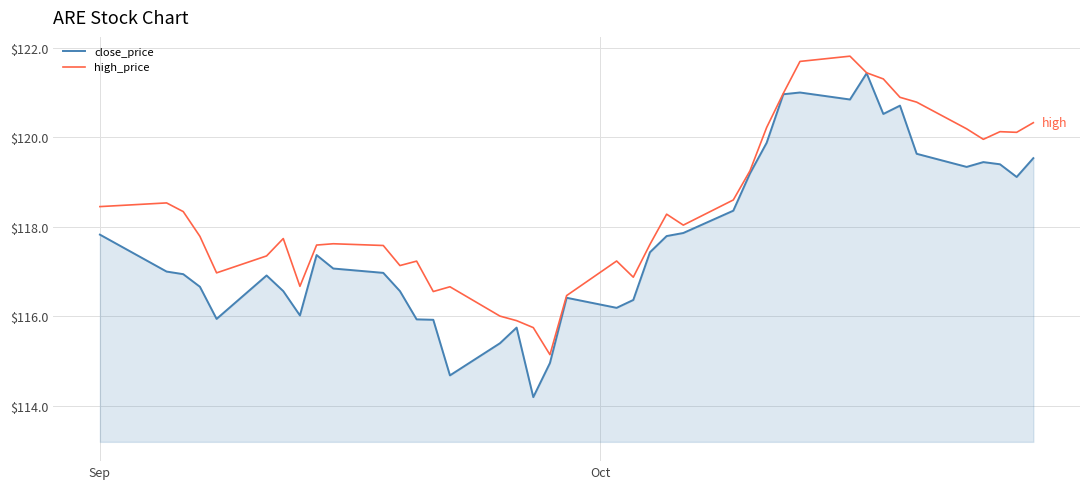

Which series has the largest total across all categories?

high_price